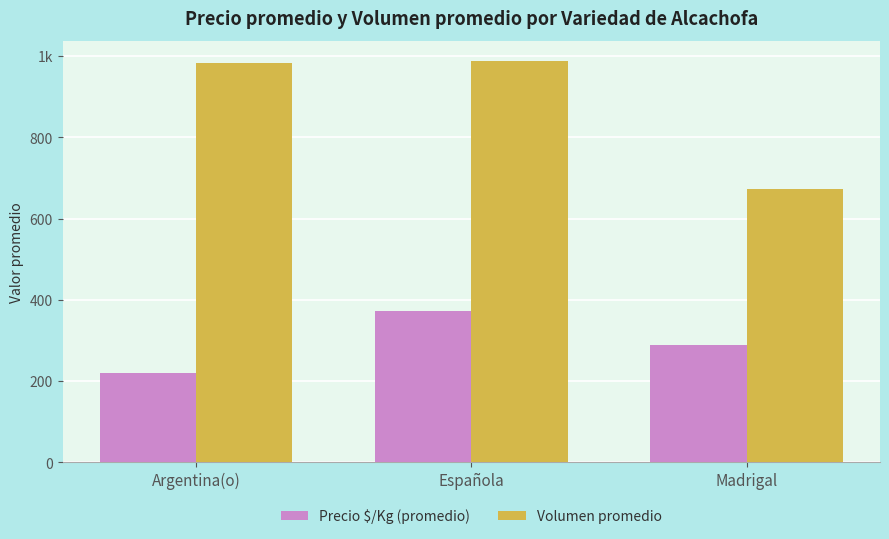

What are all the series names shown in the legend?

Precio $/Kg (promedio), Volumen promedio